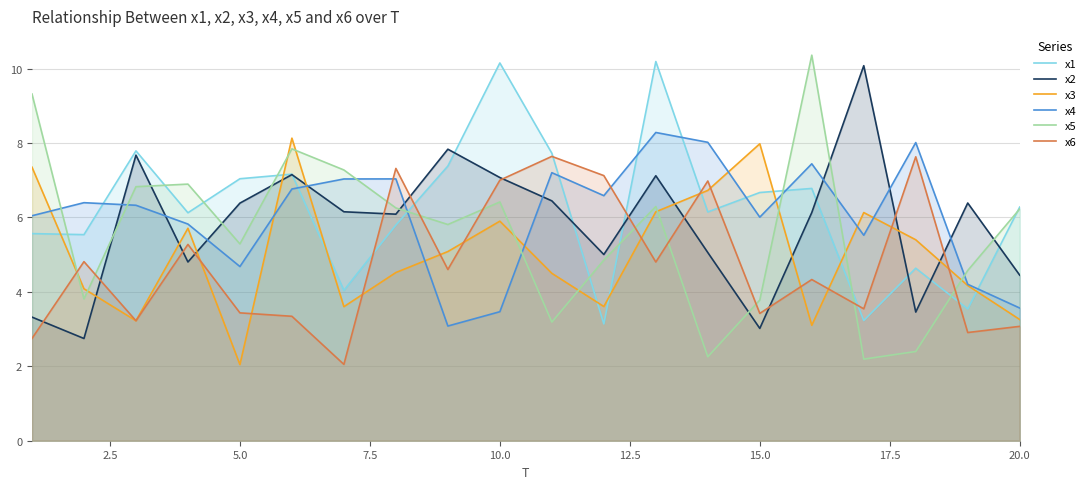

List the series in order of their peak value, highest first.

x5, x1, x2, x4, x3, x6